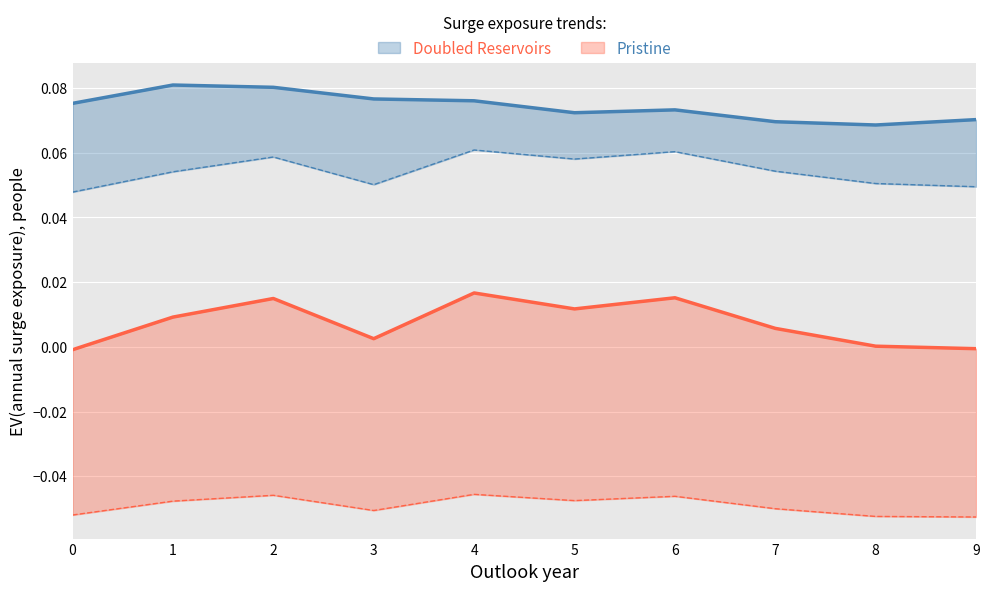

True or false: col_4 and col_2 intersect in this chart.

False